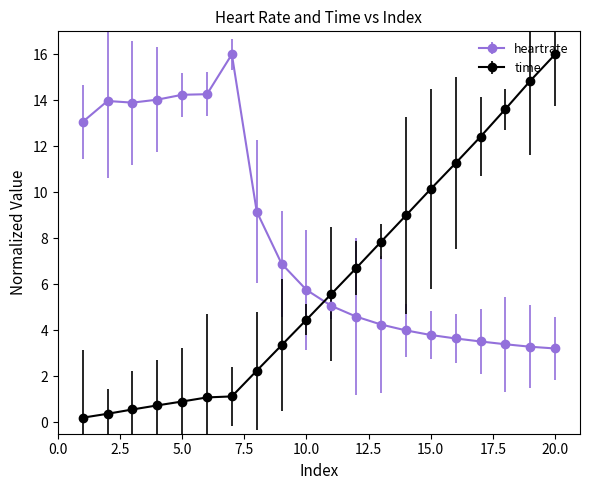

How many times do time and heartrate cross each other?

1